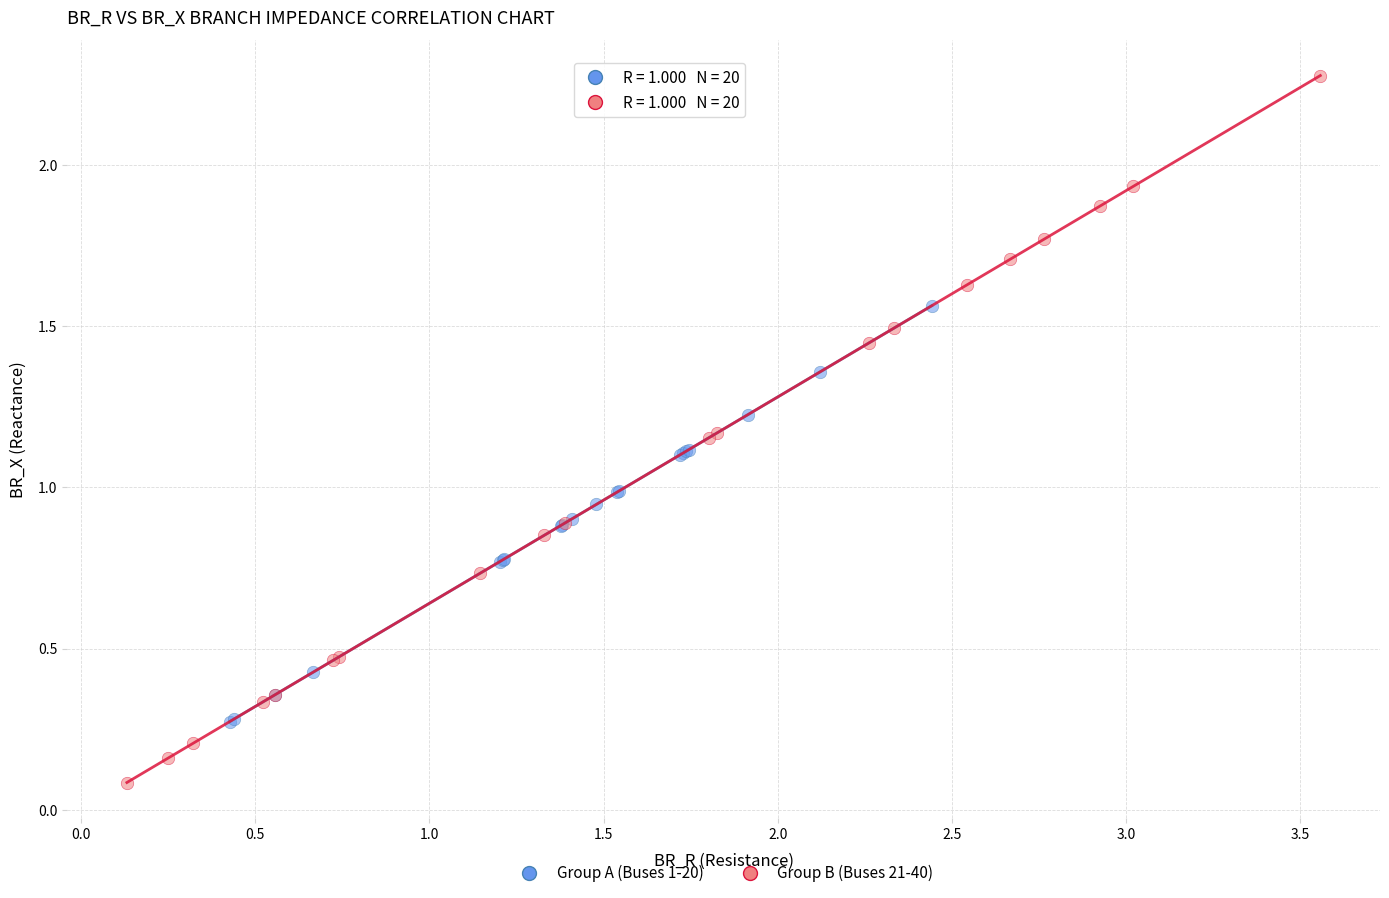

Which series has the widest spread of Y values?

Group B (Buses 21-40)